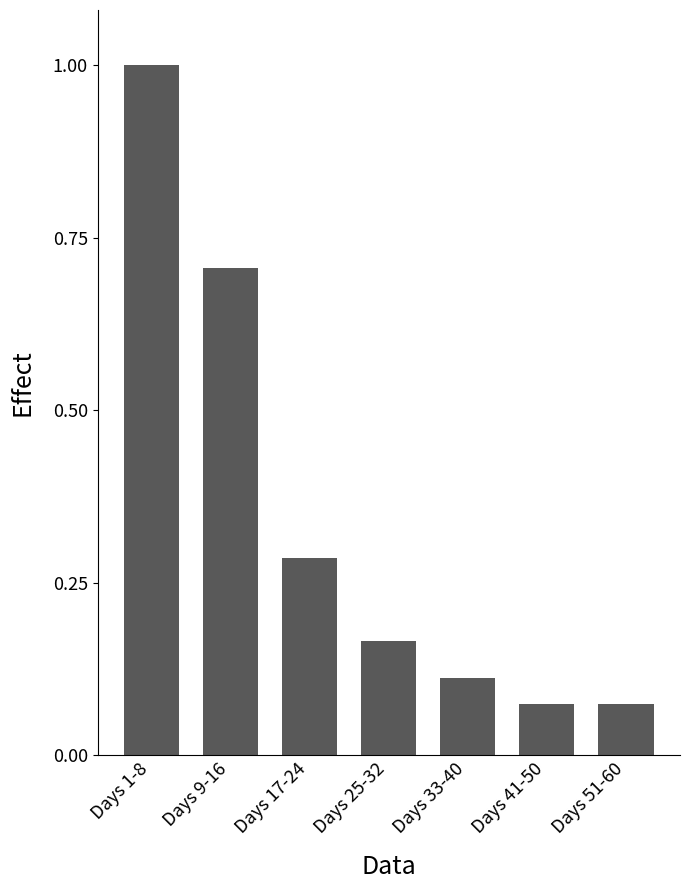

What is the difference between the maximum and minimum values?

0.9